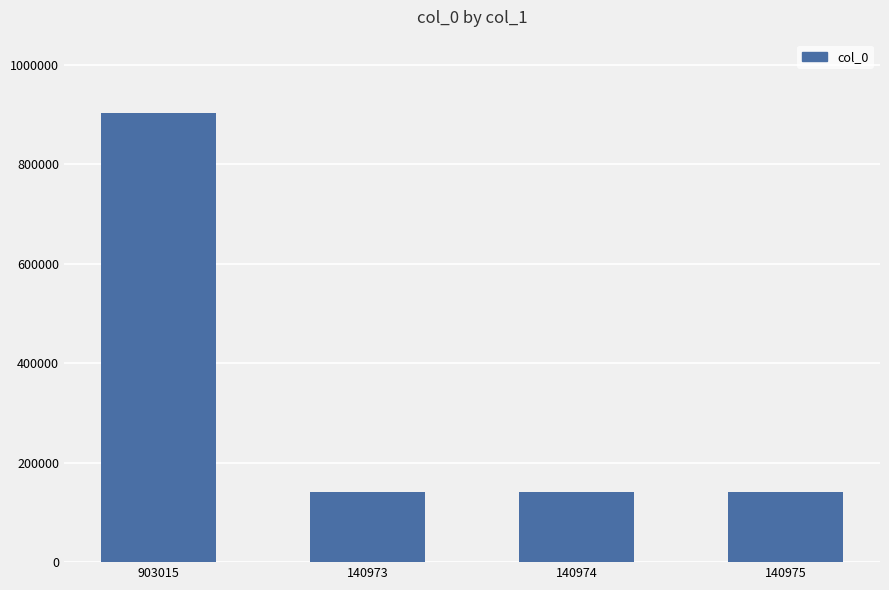

The chart shows a value of 903015 at 903015. True or false?

True